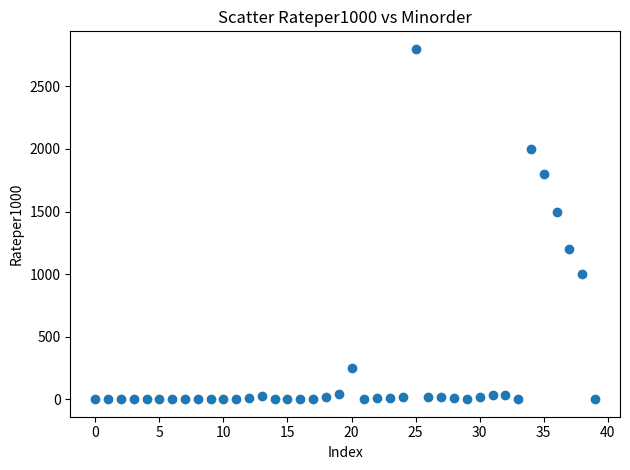

What Y value in the scatter plot is closest to 1400?

1500.0